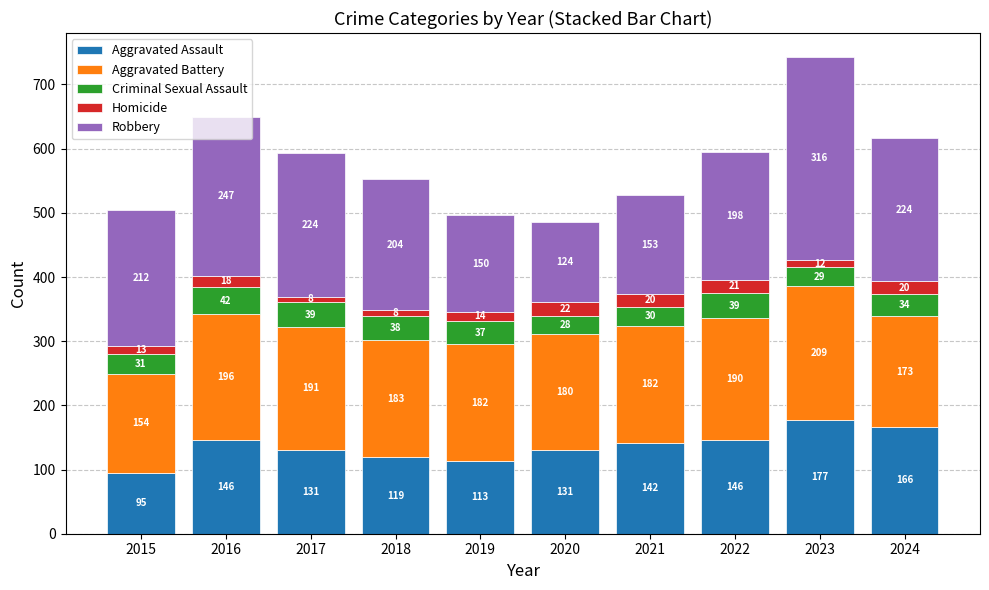

The Aggravated Assault series shows 216 at 2024. True or false?

False